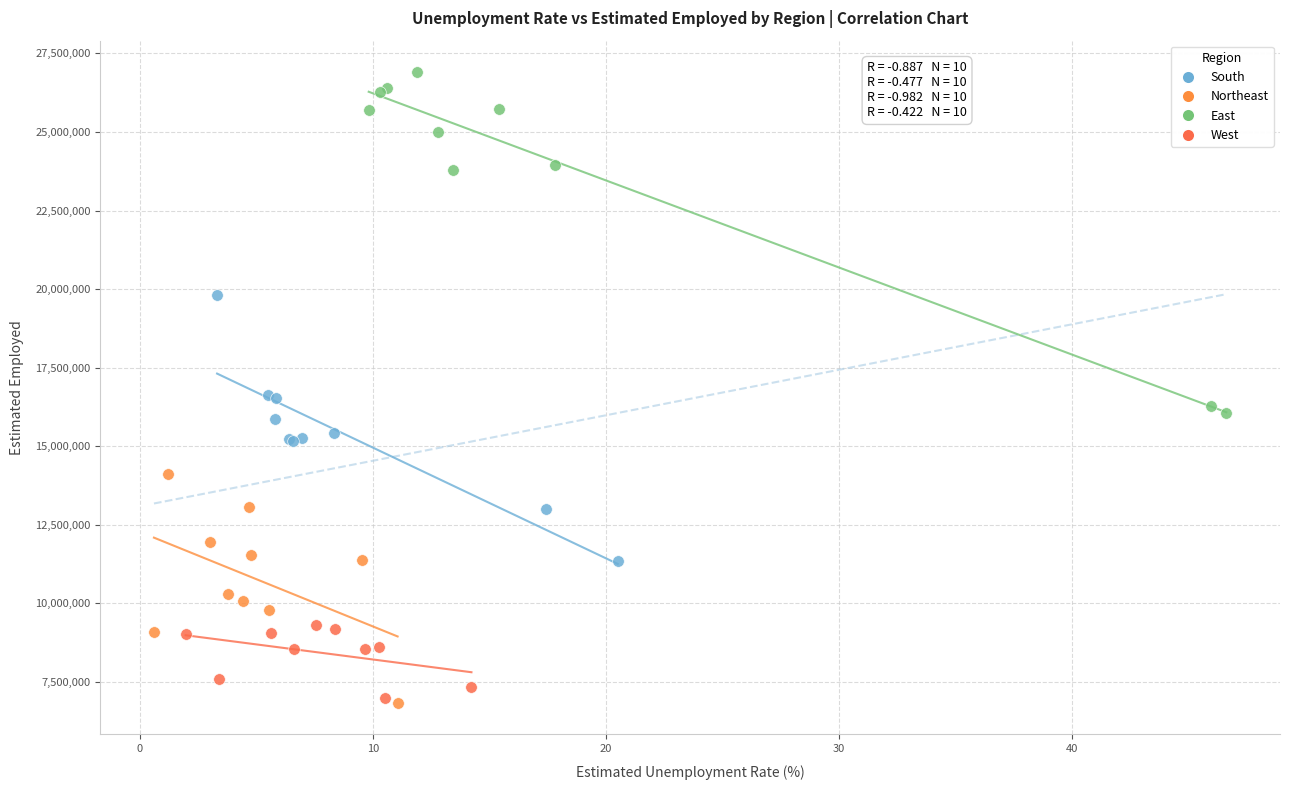

Which series has the widest spread of Y values?

East